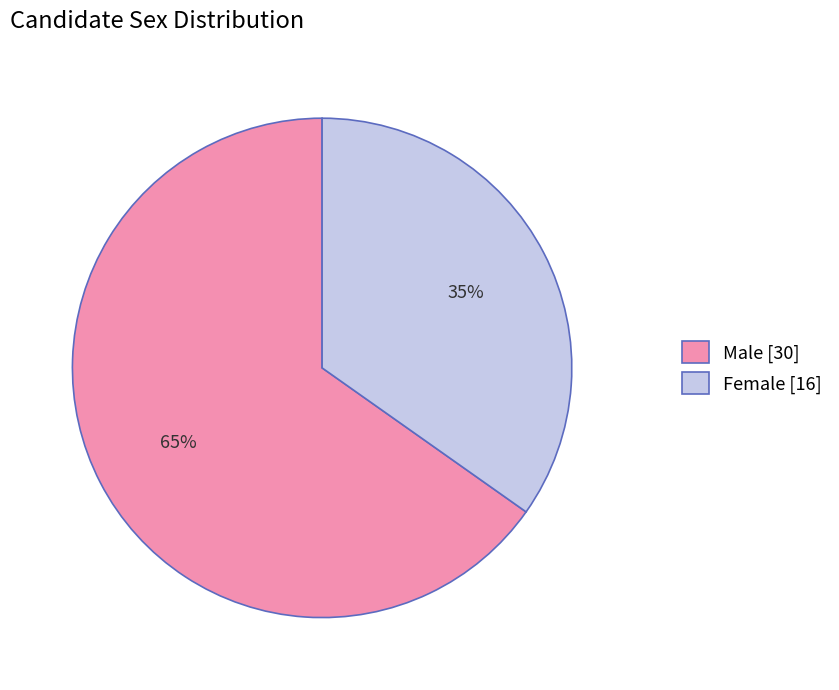

Do Female [16] and Male [30] together represent more than half of the pie?

Yes